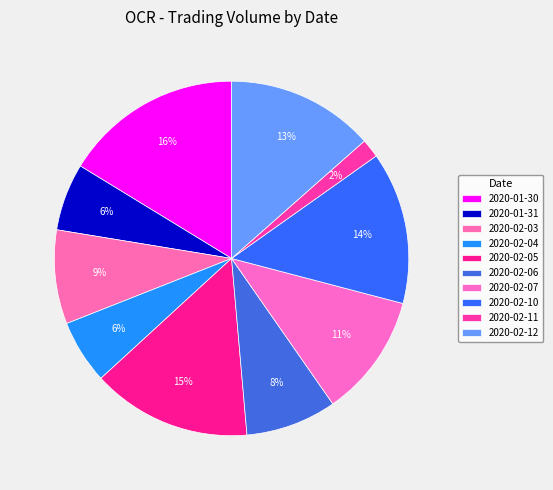

Is it true that 2020-02-05 is 24% of the pie?

False